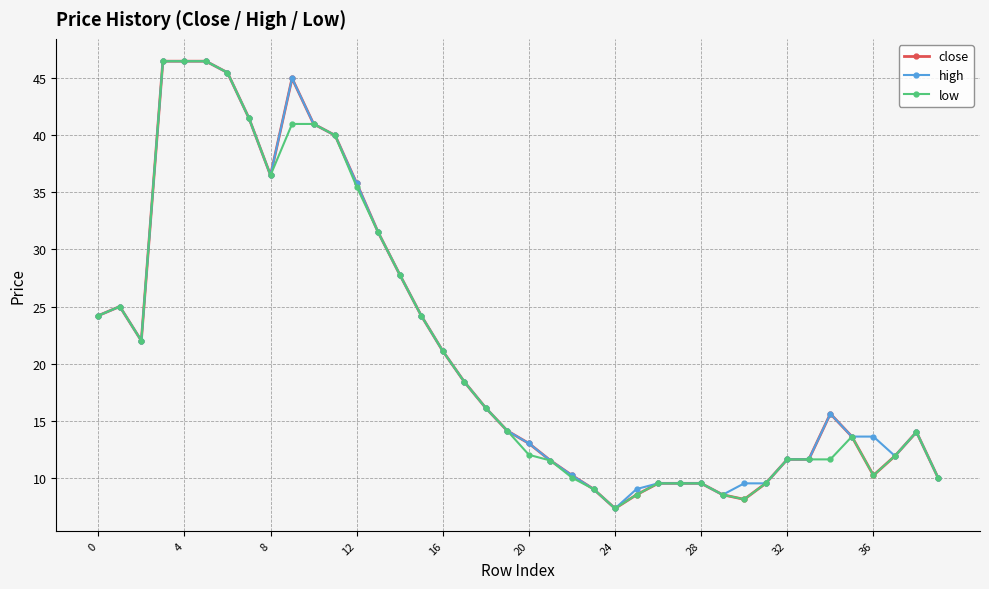

Count the number of categories in the chart.

40